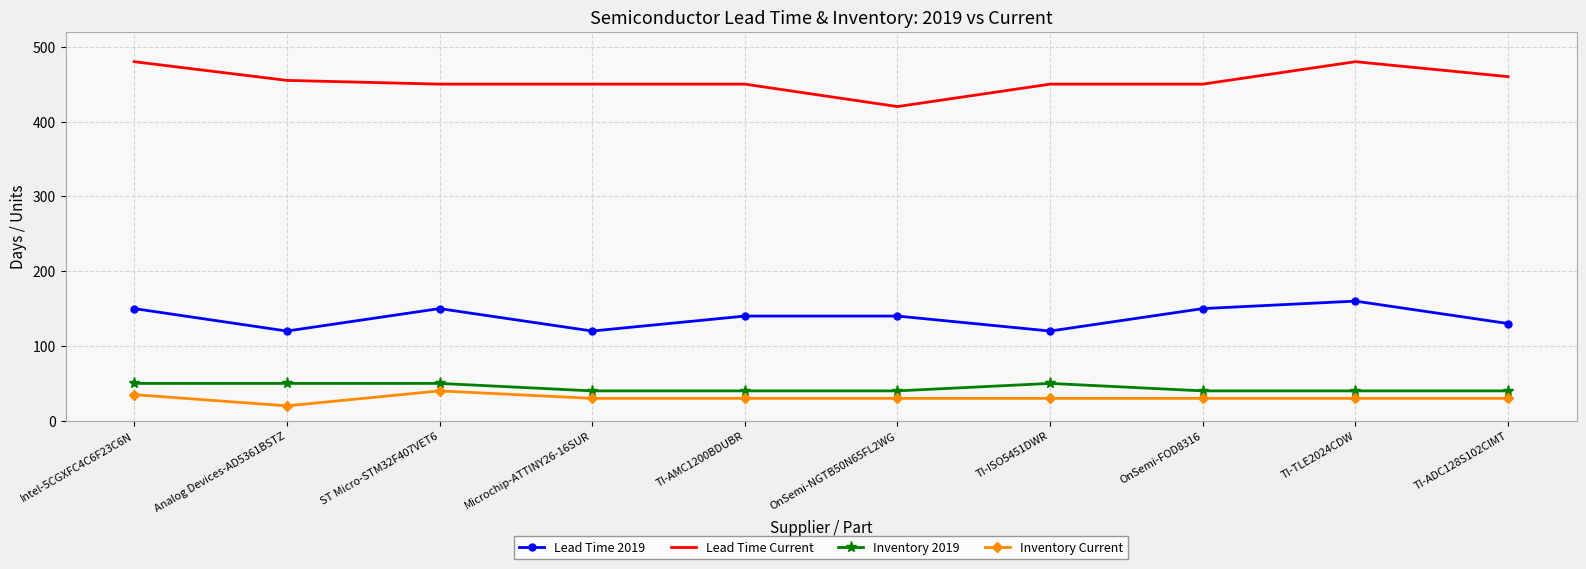

Which series has the widest spread of values?

Lead Time Current